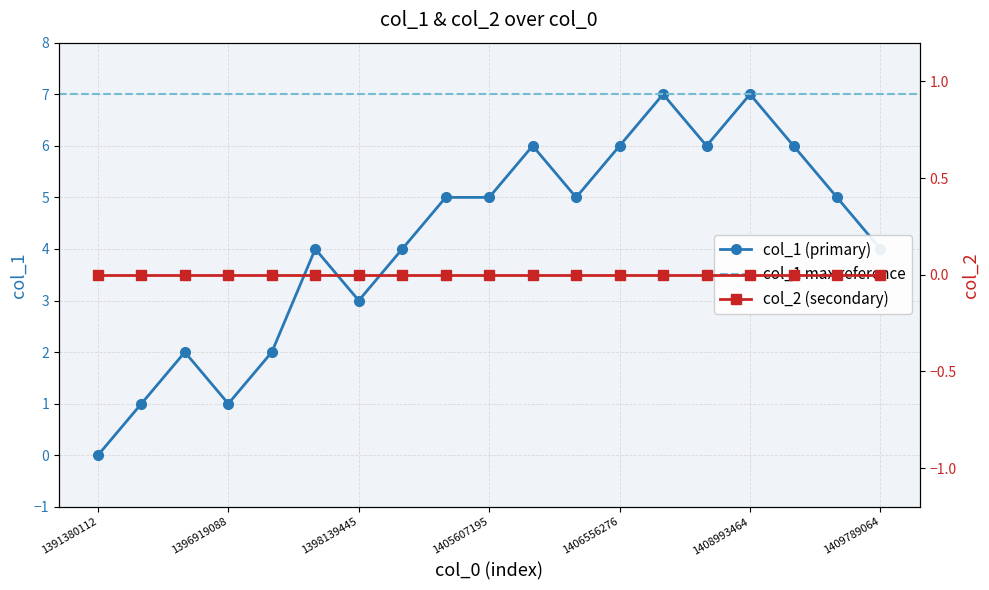

Does the chart display data point markers on the line(s)?

Yes